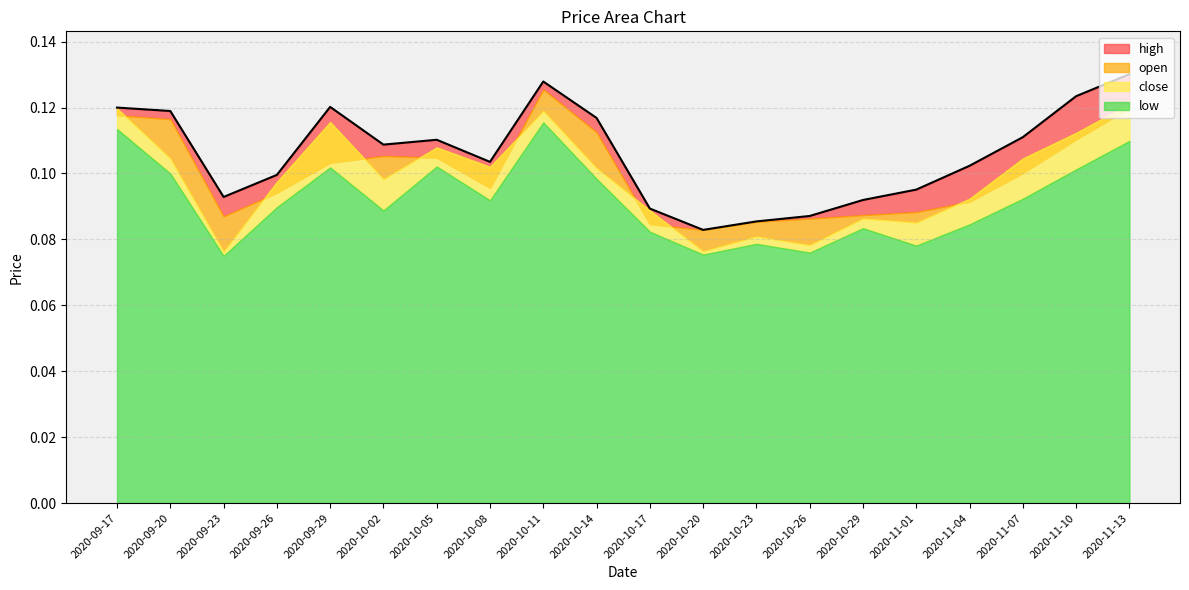

What position from the left is 2020-10-29?

15